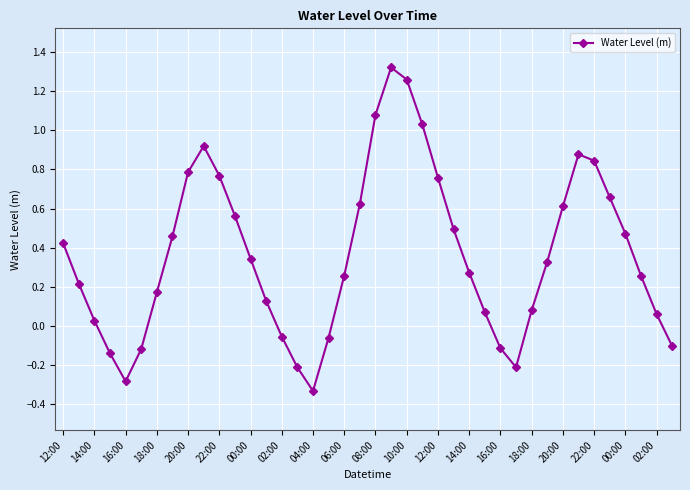

What is the sum of all values?

14.5